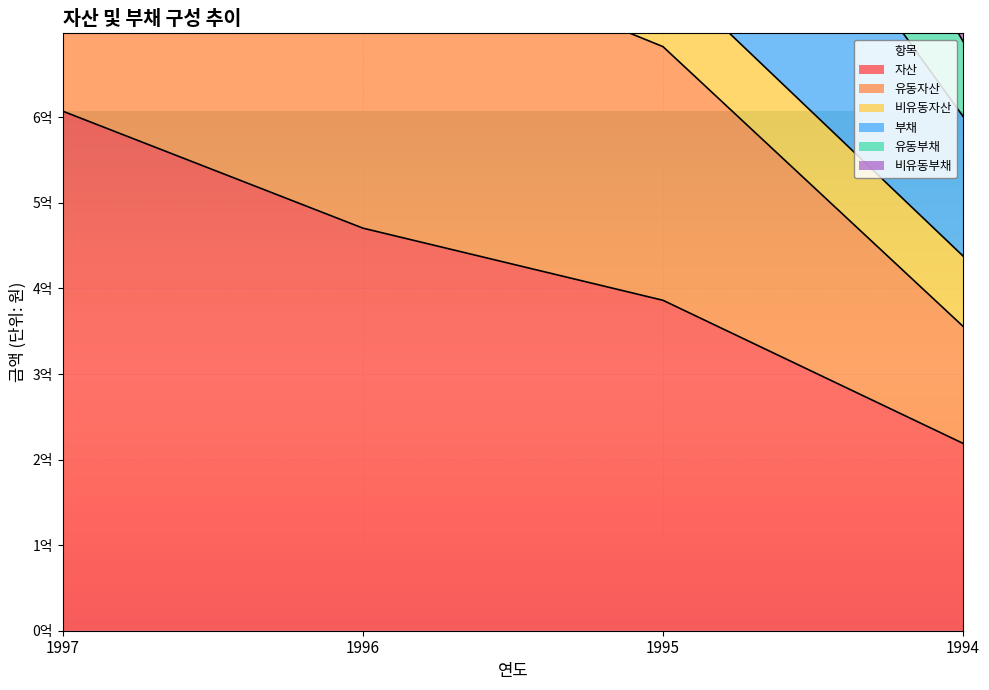

What is the total value across all series at 1996?

4652927338